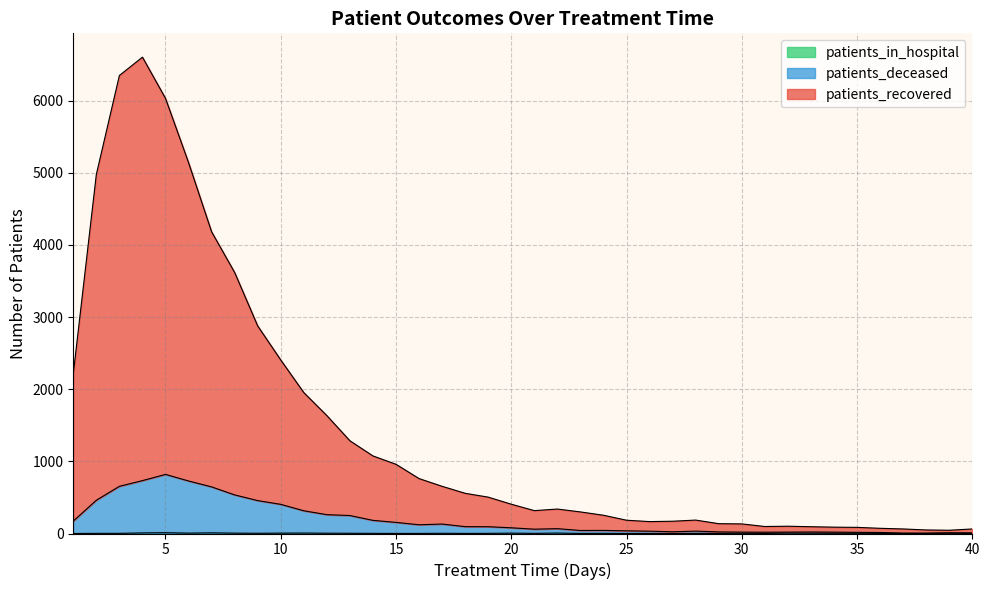

Rank the categories by patients_in_hospital value from lowest to highest.

1, 26, 27, 37, 38, 15, 16, 18, 23, 25, 28, 29, 31, 36, 40, 2, 3, 14, 19, 21, 24, 9, 13, 17, 30, 34, 35, 39, 12, 33, 6, 8, 10, 20, 32, 11, 22, 4, 7, 5